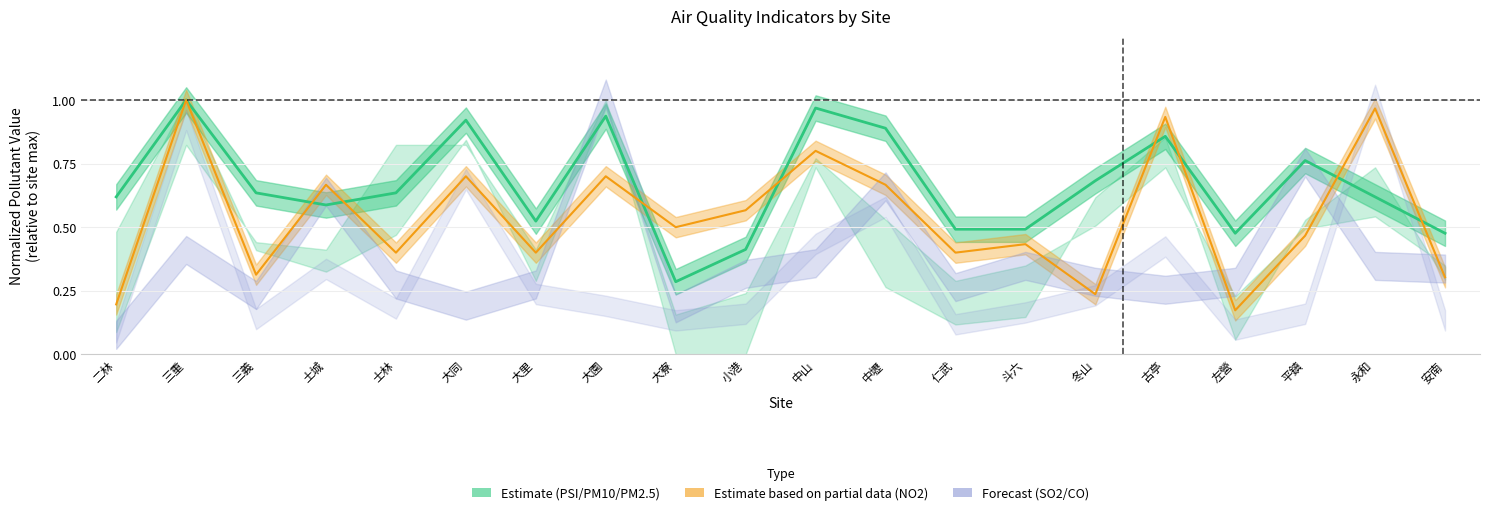

What is the average value of the PSI series?

0.7